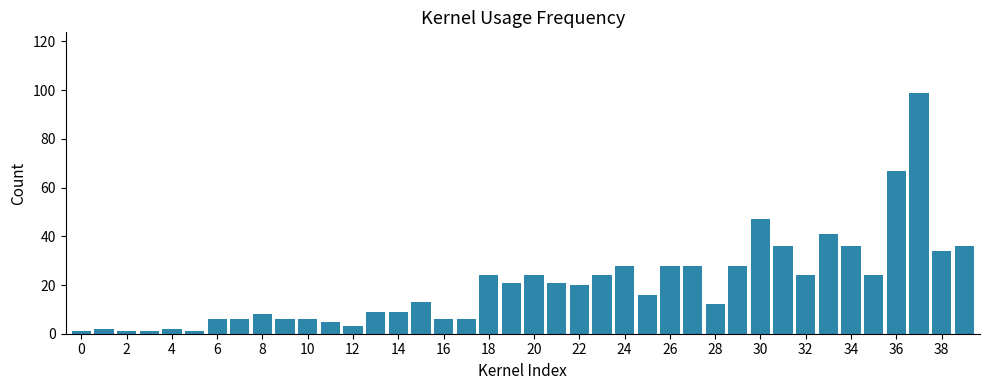

What is the sum of all values?

809